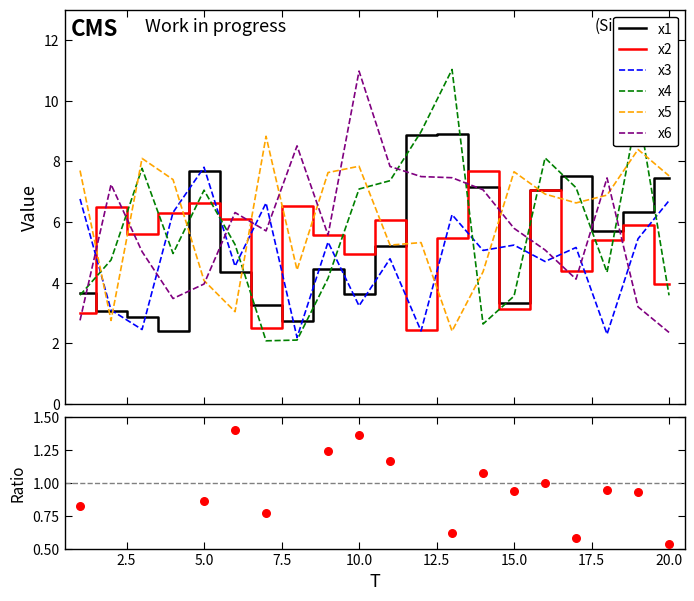

Is the value of x1 at 13 greater than the value of x2 at 20?

Yes